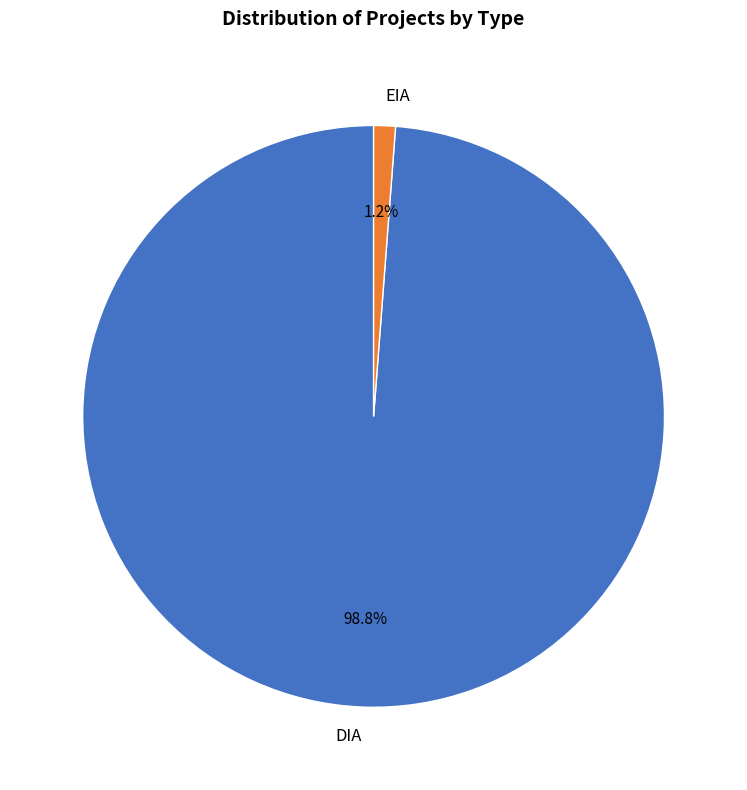

Which category accounts for the majority?

DIA